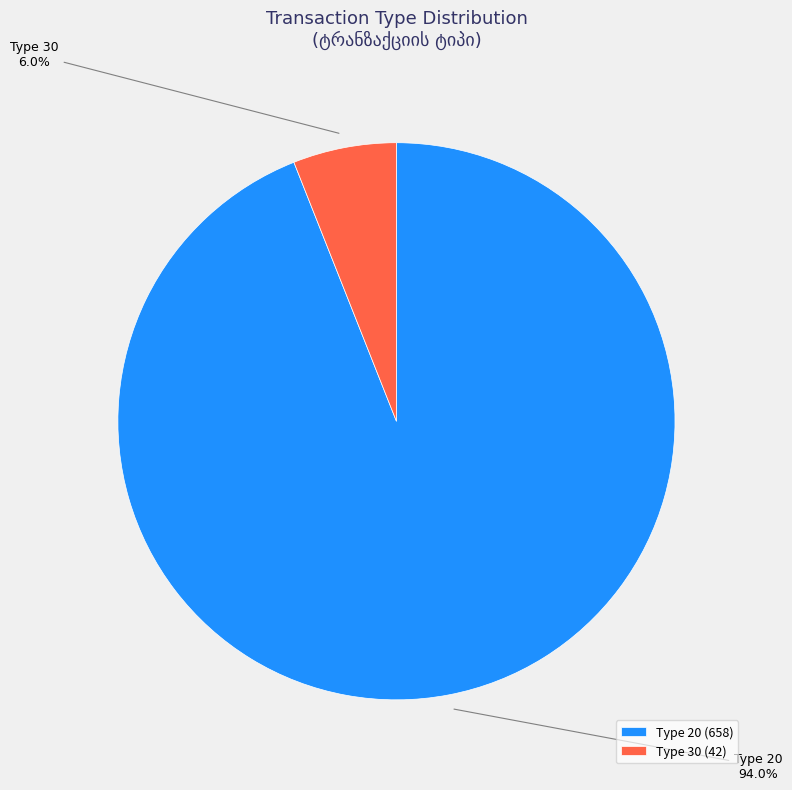

What is the ratio of the value at Type 20 to the value at Type 30?

15.7